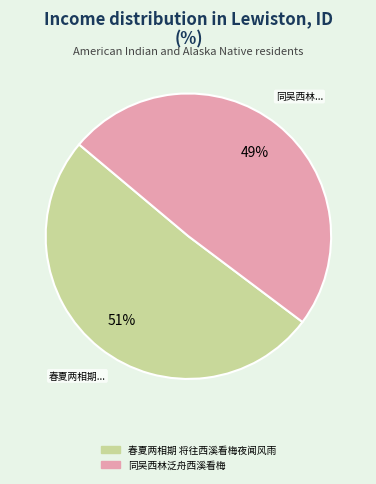

To the nearest percent, what portion does 同吴西林泛舟西溪看梅 represent?

49%